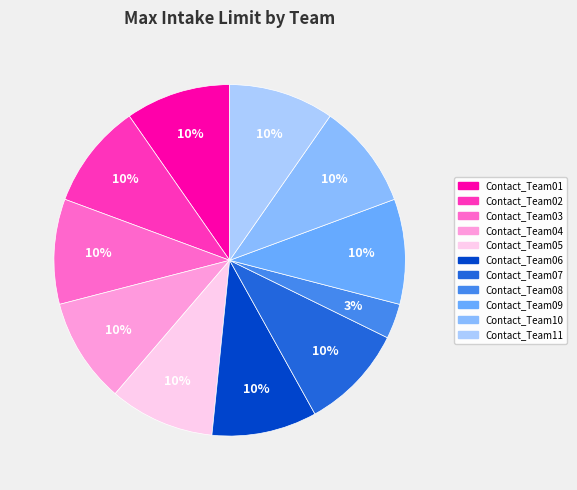

To the nearest percent, what portion does Contact_Team09 represent?

10%